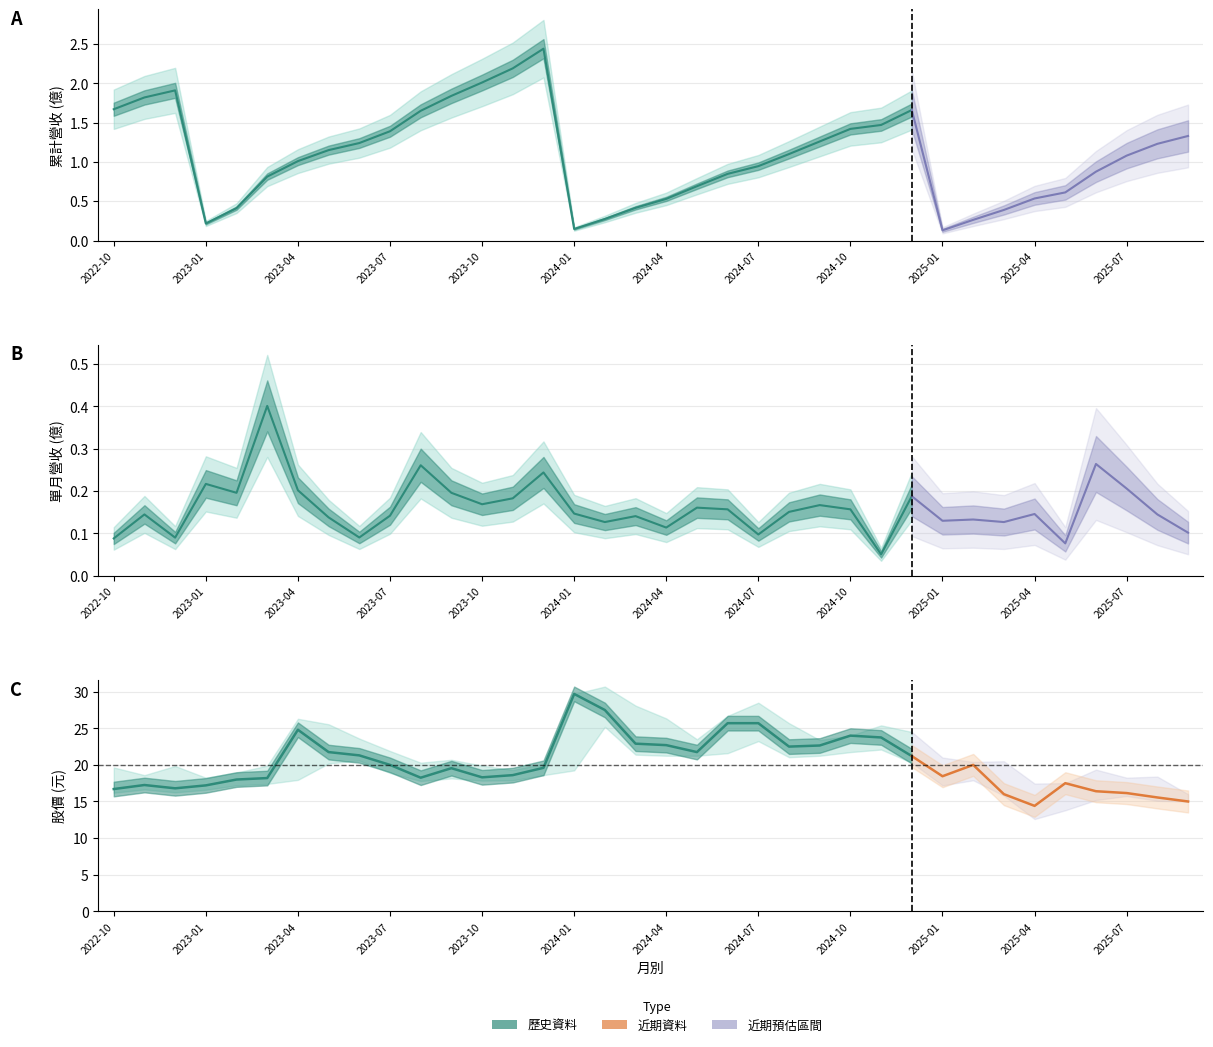

Reading left to right, extract all data points from this chart.

累計營收(億): 2022-10=1.7	2022-11=1.8	2022-12=1.9	2023-01=0.2	2023-02=0.4	2023-03=0.8	2023-04=1.0	2023-05=1.1	2023-06=1.2	2023-07=1.4	2023-08=1.6	2023-09=1.8	2023-10=2.0	2023-11=2.2	2023-12=2.4	2024-01=0.1	2024-02=0.3	2024-03=0.4	2024-04=0.5	2024-05=0.7	2024-06=0.8	2024-07=0.9	2024-08=1.1	2024-09=1.3	2024-10=1.4	2024-11=1.5	2024-12=1.7	2025-01=0.1	2025-02=0.3	2025-03=0.4	2025-04=0.5	2025-05=0.6	2025-06=0.9	2025-07=1.1	2025-08=1.2	2025-09=1.3
單月營收(億): 2022-10=0.1	2022-11=0.1	2022-12=0.1	2023-01=0.2	2023-02=0.2	2023-03=0.4	2023-04=0.2	2023-05=0.1	2023-06=0.1	2023-07=0.1	2023-08=0.3	2023-09=0.2	2023-10=0.2	2023-11=0.2	2023-12=0.2	2024-01=0.1	2024-02=0.1	2024-03=0.1	2024-04=0.1	2024-05=0.2	2024-06=0.2	2024-07=0.1	2024-08=0.2	2024-09=0.2	2024-10=0.2	2024-11=0.1	2024-12=0.2	2025-01=0.1	2025-02=0.1	2025-03=0.1	2025-04=0.1	2025-05=0.1	2025-06=0.3	2025-07=0.2	2025-08=0.1	2025-09=0.1
收盤價(元)_upper: 2022-10=19.6	2022-11=18.6	2022-12=19.9	2023-01=18.2	2023-02=18.9	2023-03=19.9	2023-04=26.3	2023-05=25.6	2023-06=23.6	2023-07=21.9	2023-08=20.3	2023-09=20.7	2023-10=19.9	2023-11=19.3	2023-12=20.1	2024-01=29.7	2024-02=30.7	2024-03=28.1	2024-04=26.4	2024-05=23.5	2024-06=26.7	2024-07=28.5	2024-08=25.7	2024-09=23.4	2024-10=24.0	2024-11=25.4	2024-12=24.5	2025-01=21.0	2025-02=20.4	2025-03=20.5	2025-04=17.4	2025-05=17.5	2025-06=19.4	2025-07=18.2	2025-08=18.4	2025-09=16.0
收盤價(元)_lower: 2022-10=16.2	2022-11=16.6	2022-12=16.2	2023-01=16.6	2023-02=17.2	2023-03=17.4	2023-04=17.9	2023-05=20.2	2023-06=20.6	2023-07=18.9	2023-08=17.8	2023-09=18.1	2023-10=17.9	2023-11=17.9	2023-12=18.6	2024-01=19.2	2024-02=25.2	2024-03=21.4	2024-04=21.2	2024-05=21.2	2024-06=21.6	2024-07=23.2	2024-08=21.1	2024-09=21.2	2024-10=21.8	2024-11=22.1	2024-12=20.3	2025-01=17.2	2025-02=17.9	2025-03=15.8	2025-04=12.6	2025-05=13.8	2025-06=15.2	2025-07=15.8	2025-08=15.1	2025-09=15.0
收盤價(元)_mid: 2022-10=16.7	2022-11=17.2	2022-12=16.8	2023-01=17.2	2023-02=18.0	2023-03=18.2	2023-04=24.8	2023-05=21.8	2023-06=21.3	2023-07=20.0	2023-08=18.2	2023-09=19.6	2023-10=18.3	2023-11=18.6	2023-12=19.6	2024-01=29.7	2024-02=27.5	2024-03=22.9	2024-04=22.7	2024-05=21.8	2024-06=25.7	2024-07=25.7	2024-08=22.5	2024-09=22.6	2024-10=24.0	2024-11=23.8	2024-12=21.2	2025-01=18.4	2025-02=20.0	2025-03=16.0	2025-04=14.4	2025-05=17.5	2025-06=16.4	2025-07=16.1	2025-08=15.6	2025-09=15.0